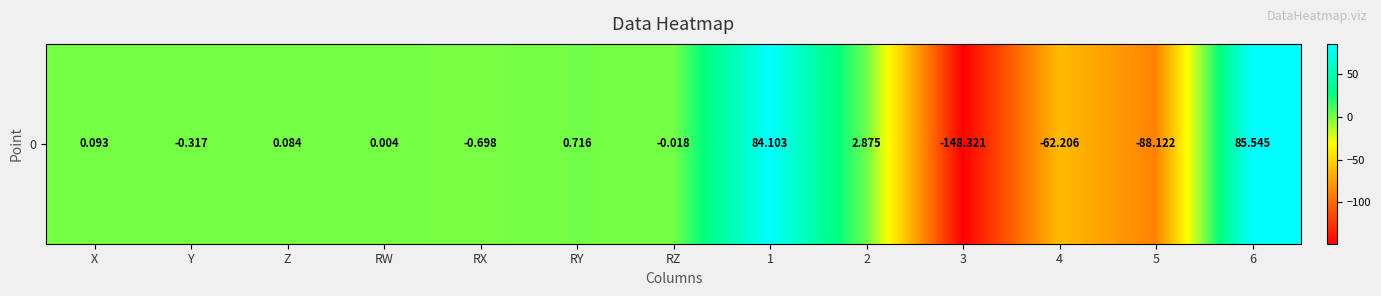

Reading right to left, transcribe all the data shown in this chart.

85.5	-88.1	-62.2	-148.3	2.9	84.1	-0.0	0.7	-0.7	0.0	0.1	-0.3	0.1